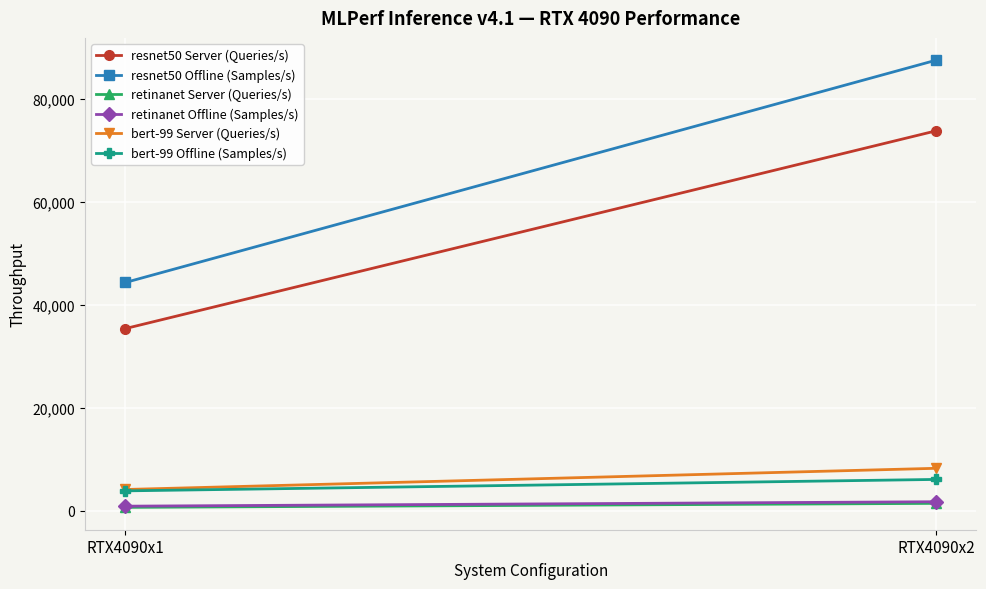

Reading right to left, extract all data points from this chart.

resnet50 Server (Queries/s): 73743.9	35357.7
resnet50 Offline (Samples/s): 87459.3	44306.9
retinanet Server (Queries/s): 1415.0	637.2
retinanet Offline (Samples/s): 1729.5	867.9
bert-99 Server (Queries/s): 8222.0	4109.7
bert-99 Offline (Samples/s): 6061.5	3841.1